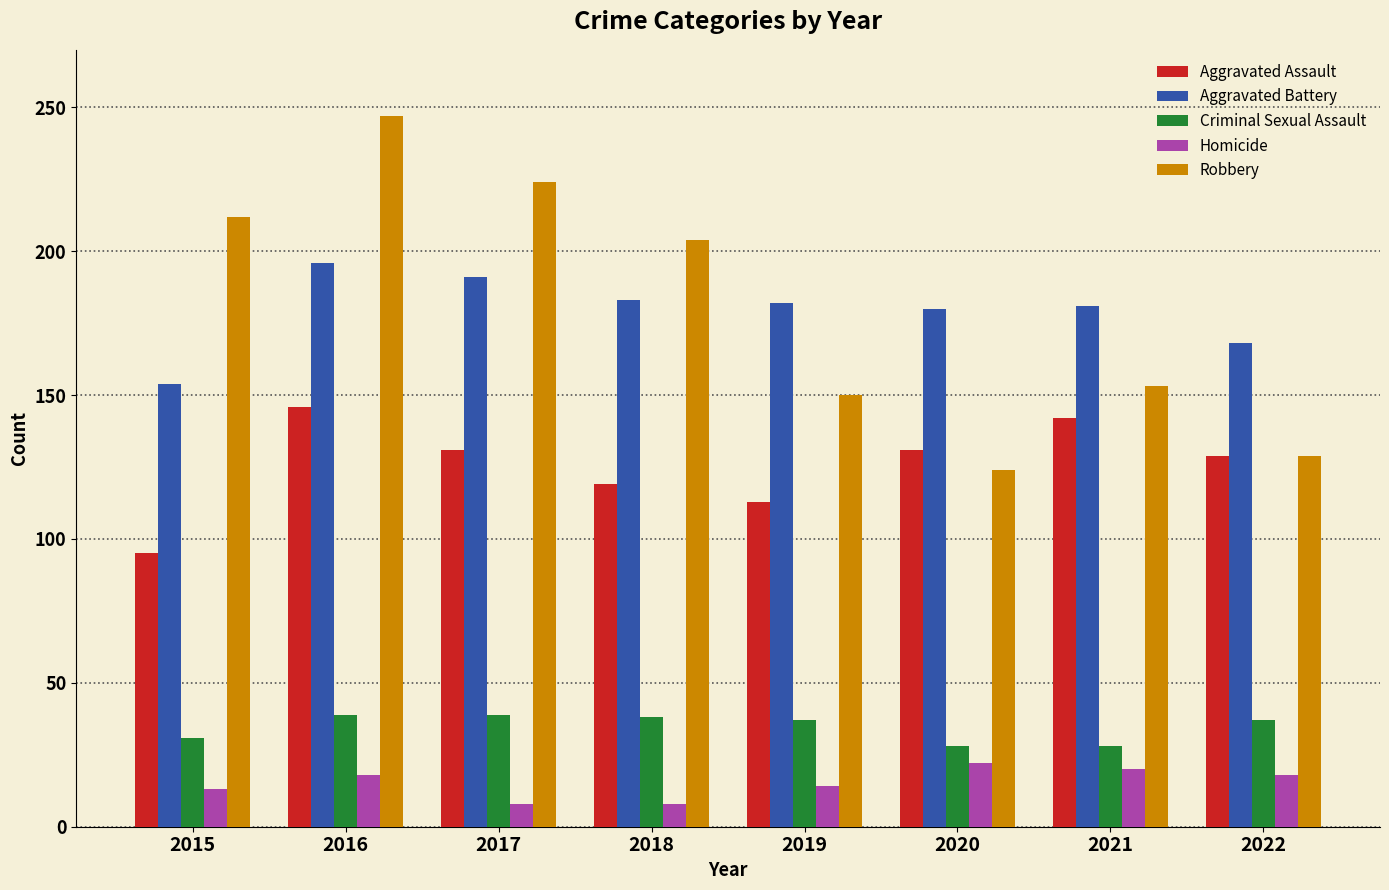

What is the value of the Criminal Sexual Assault bar at the 5th from the left?

37